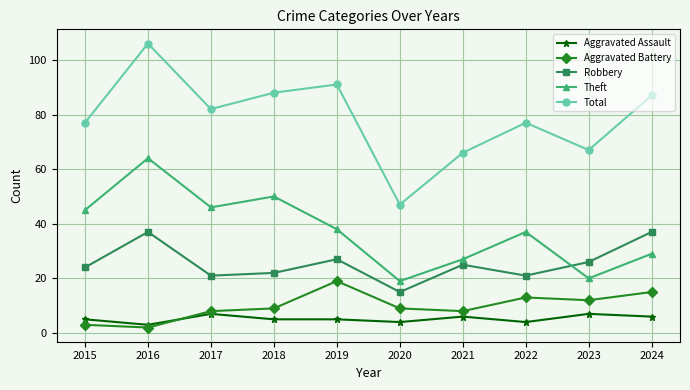

The Aggravated Assault series shows 3 at 2023. True or false?

False